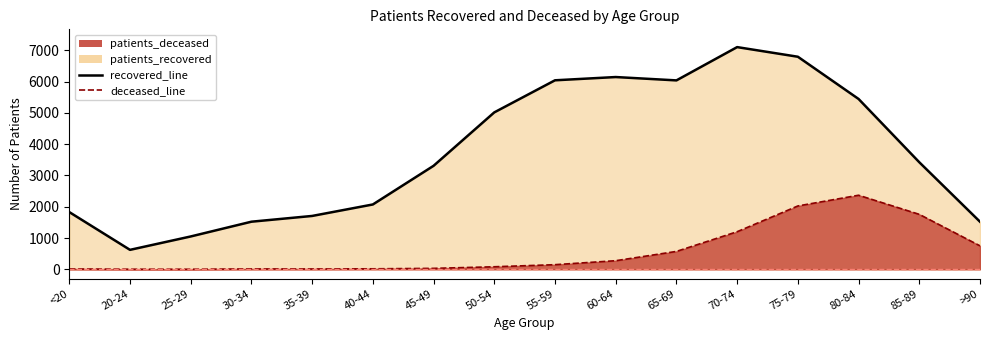

Which series changed the most between 70-74 and >90?

recovered_line